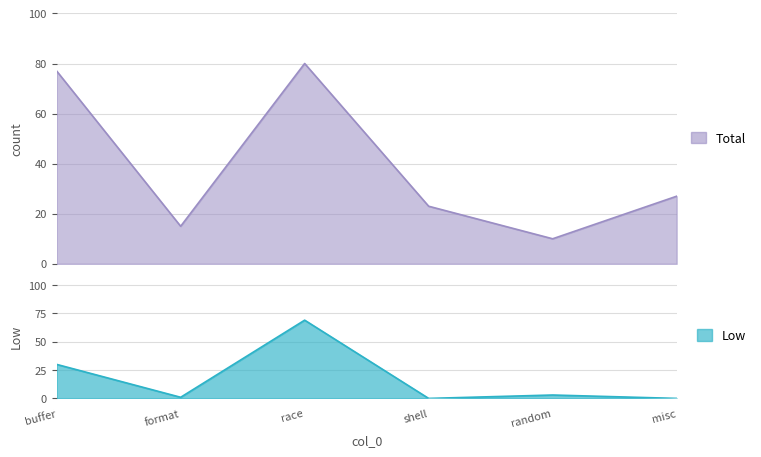

What is the sum of all Low values?

103